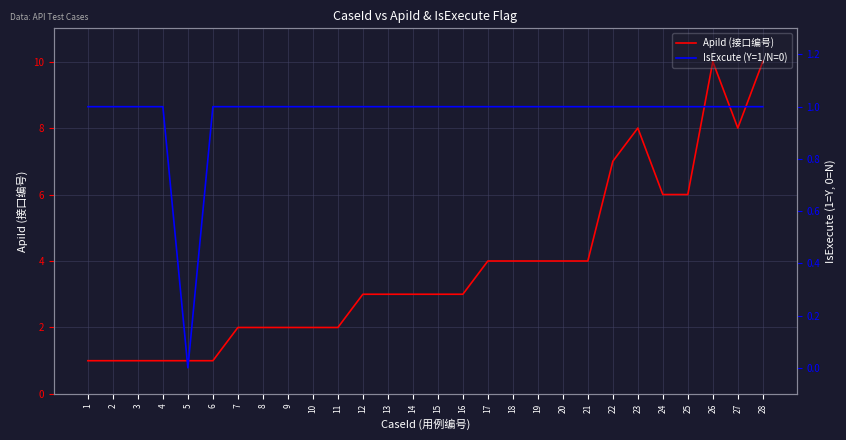

How many interior local peaks does the ApiId (接口编号) series have?

2